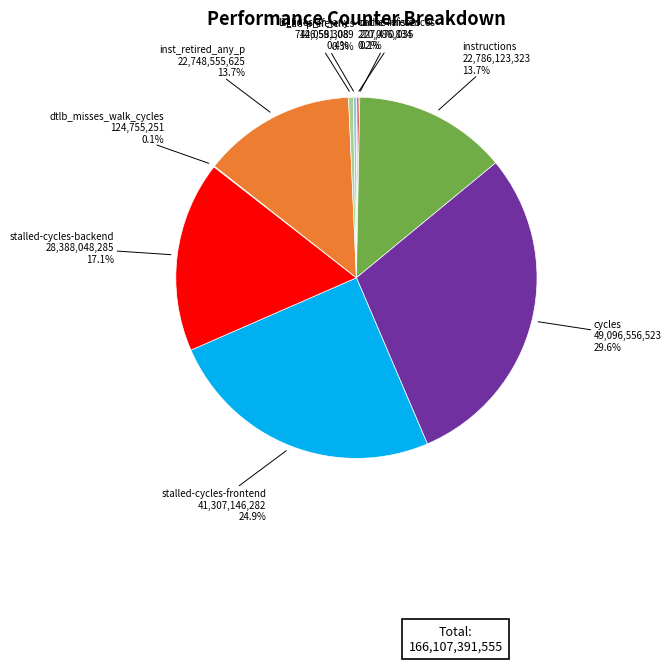

Is it true that cycles is 30% of the pie?

True